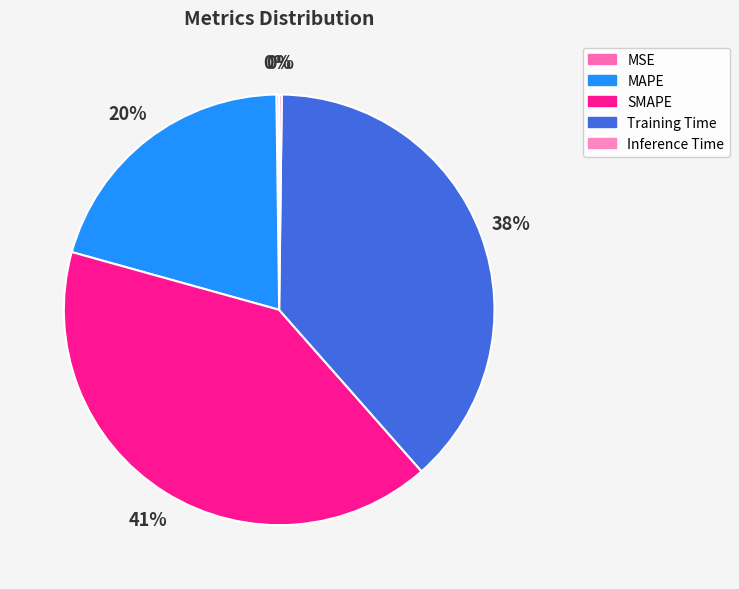

Is it true that Inference Time is 6% of the pie?

False